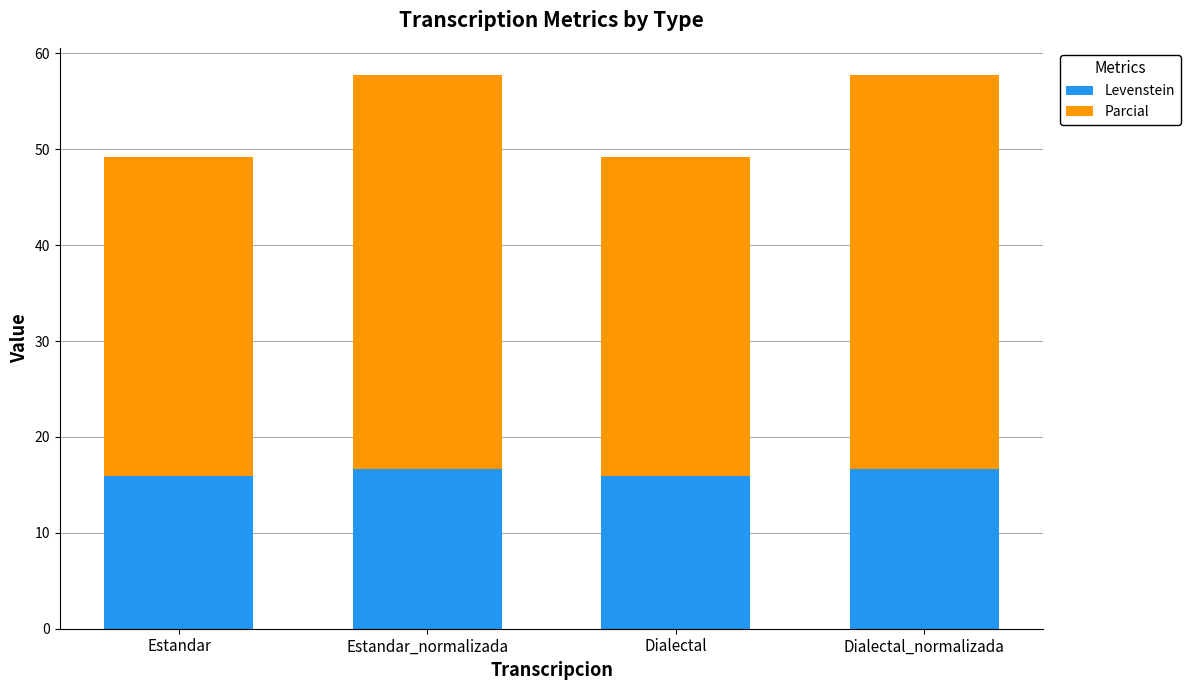

What is the sum of all Levenstein values?

65.2